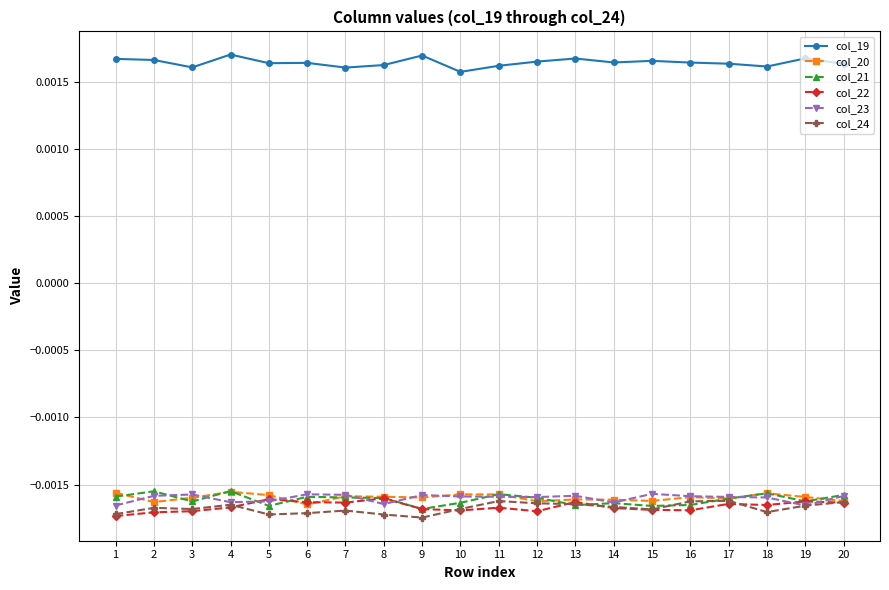

True or false: col_23 has more than 0 points higher than both neighbors.

True